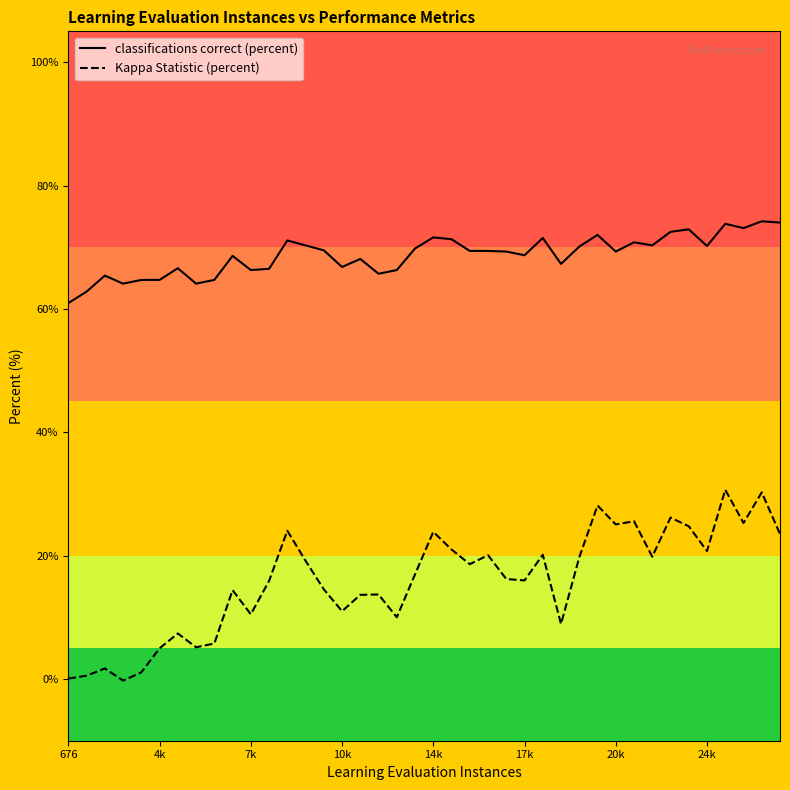

Which series has the widest spread of values?

Kappa Statistic (percent)